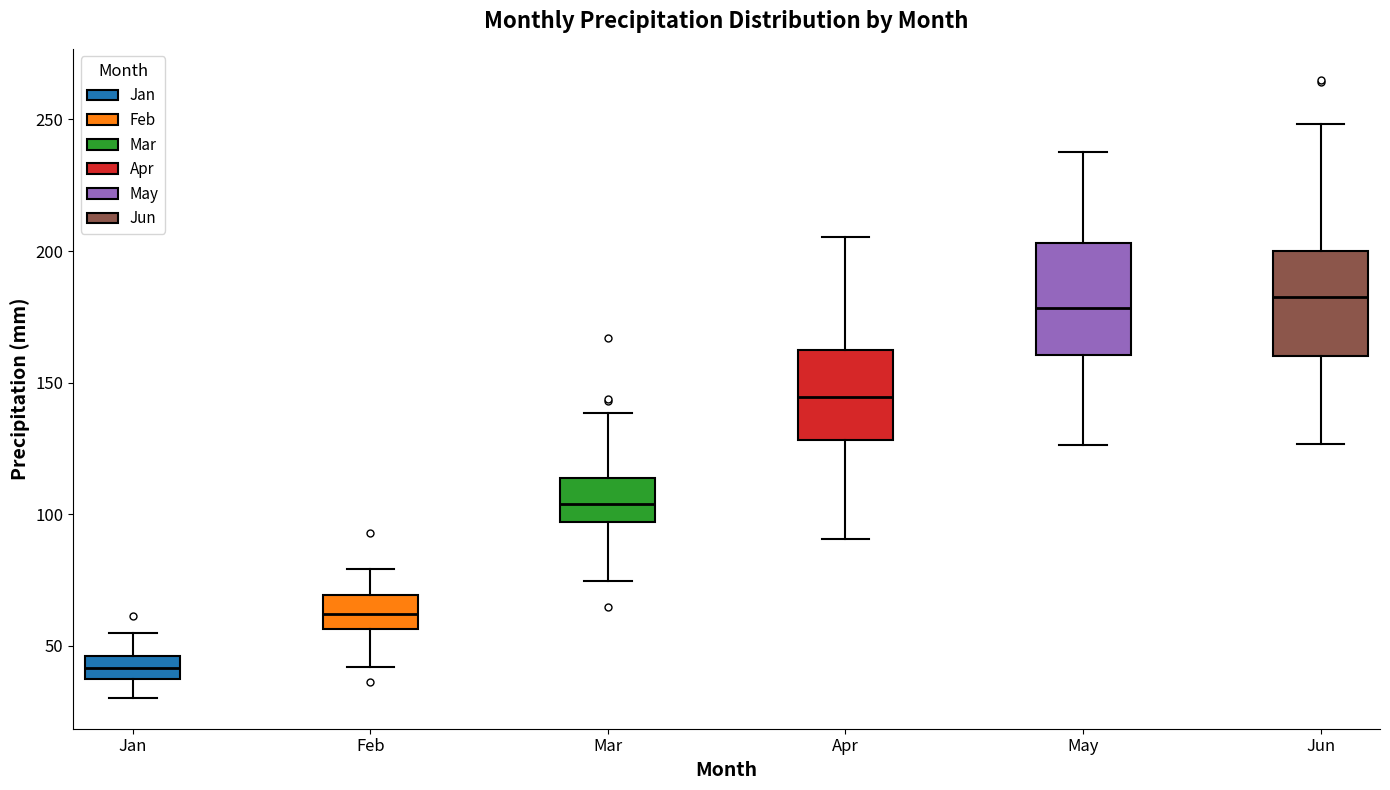

Reading left to right, transcribe this box plot: for each box, give where its median line is, the range the box spans, and where its two whiskers end, as read against the y-axis. The values are not printed on the chart, so give them approximately, as read against the axis.

Jan: median 40 (inside the box), box 40 to 45, whiskers 30 to 55
Feb: median 60, box 55 to 70, whiskers 40 to 80
Mar: median 105, box 95 to 115, whiskers 75 to 140
Apr: median 145, box 130 to 160, whiskers 90 to 205
May: median 180, box 160 to 205, whiskers 125 to 240
Jun: median 185, box 160 to 200, whiskers 125 to 250